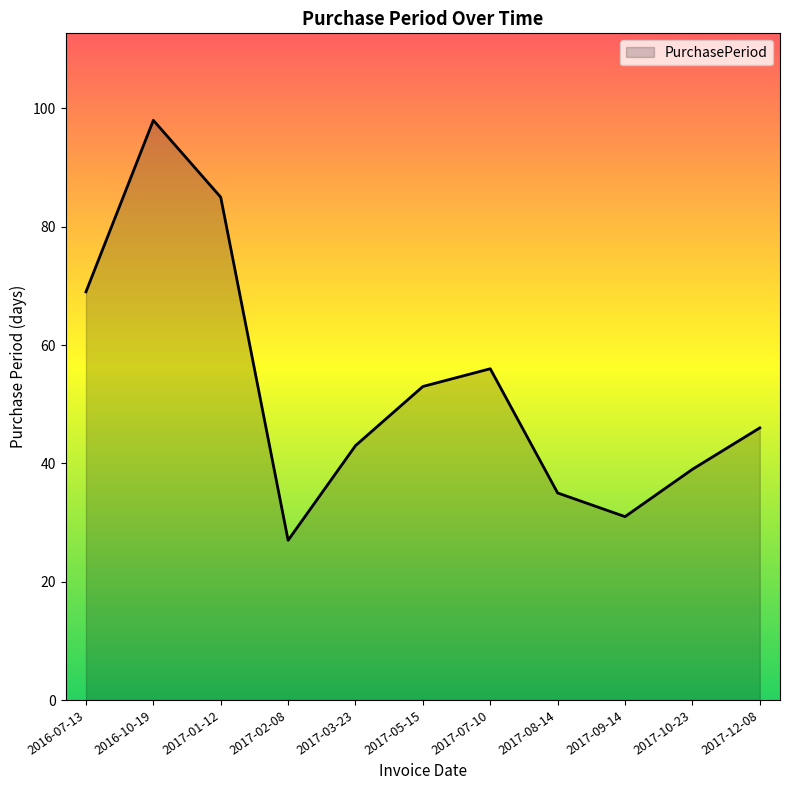

Where is the first local maximum?

2016-10-19